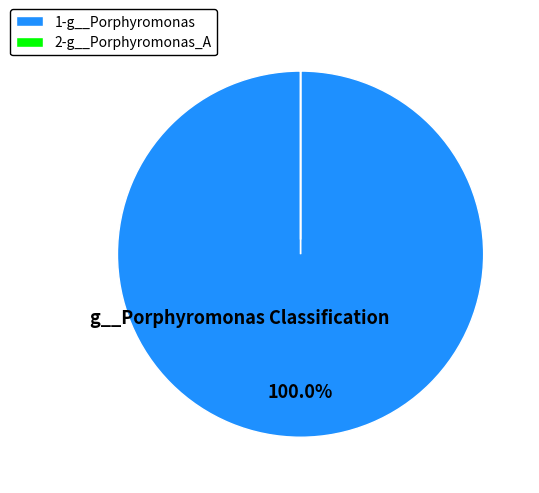

Is there a majority slice in this chart?

Yes